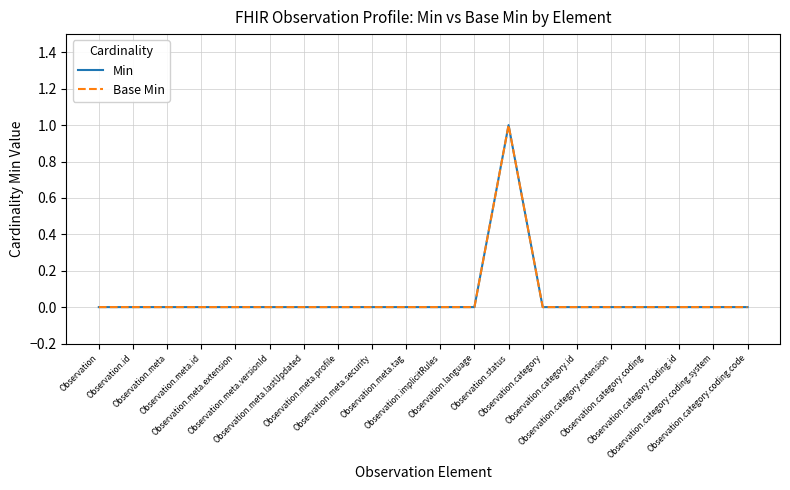

Does the chart have visible grid lines?

Yes